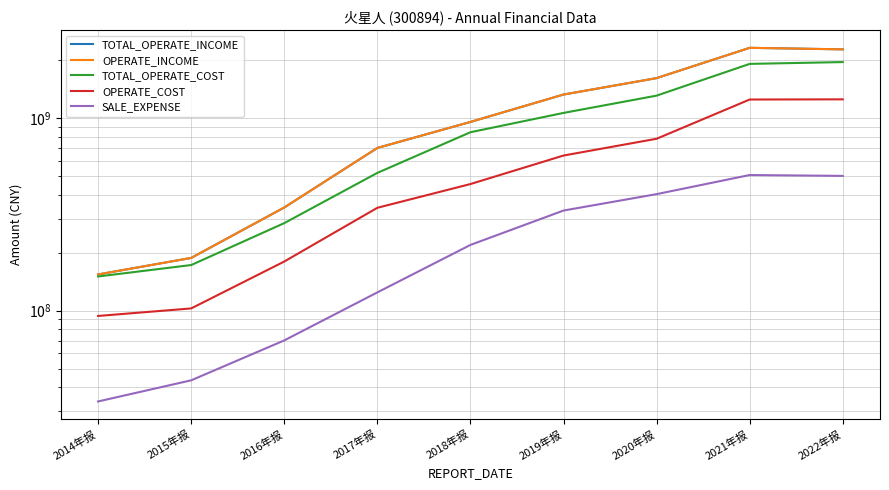

What position from the left is 2015年报?

2